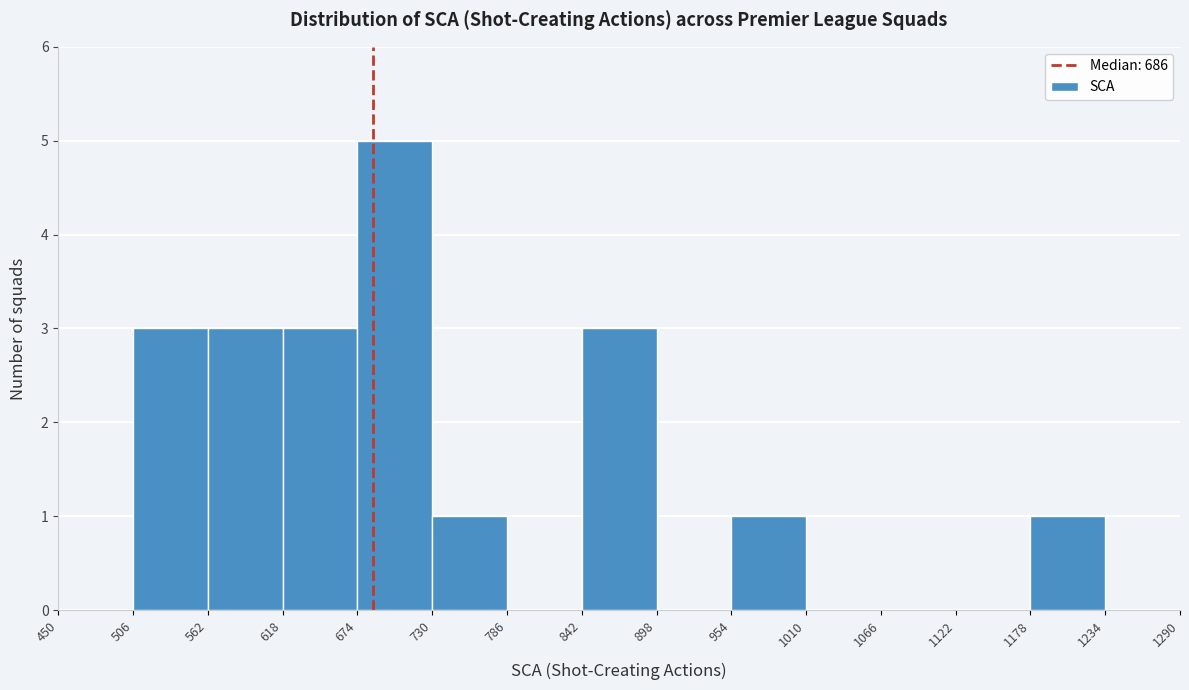

Reading left to right, transcribe this chart: for each bar, give the range it covers on the x-axis and its height. The values are not printed on the chart, so give them approximately, as read against the axis.

450 to 506: 0
506 to 562: 3
562 to 618: 3
618 to 674: 3
674 to 730: 5
730 to 786: 1
786 to 842: 0
842 to 898: 3
898 to 954: 0
954 to 1010: 1
1010 to 1066: 0
1066 to 1122: 0
1122 to 1178: 0
1178 to 1234: 1
1234 to 1290: 0